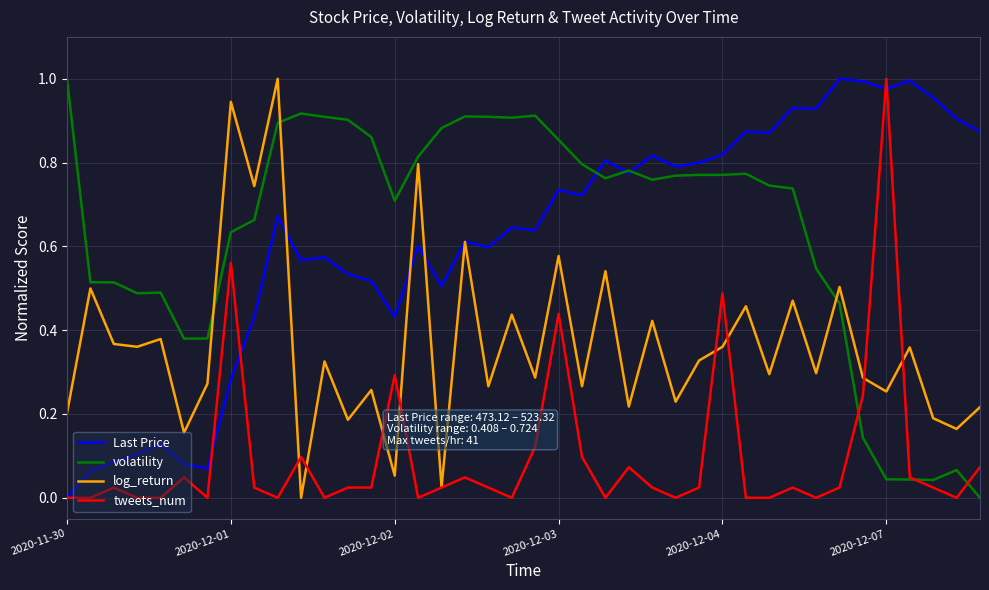

After their last crossing, which series has the higher values: log_return or volatility?

log_return